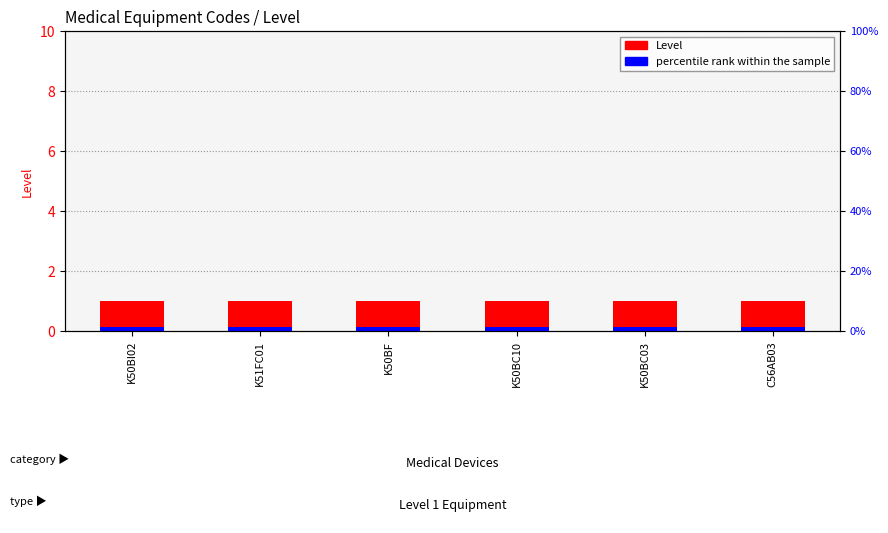

At which category does the chart reach its minimum across all series?

K50BI02